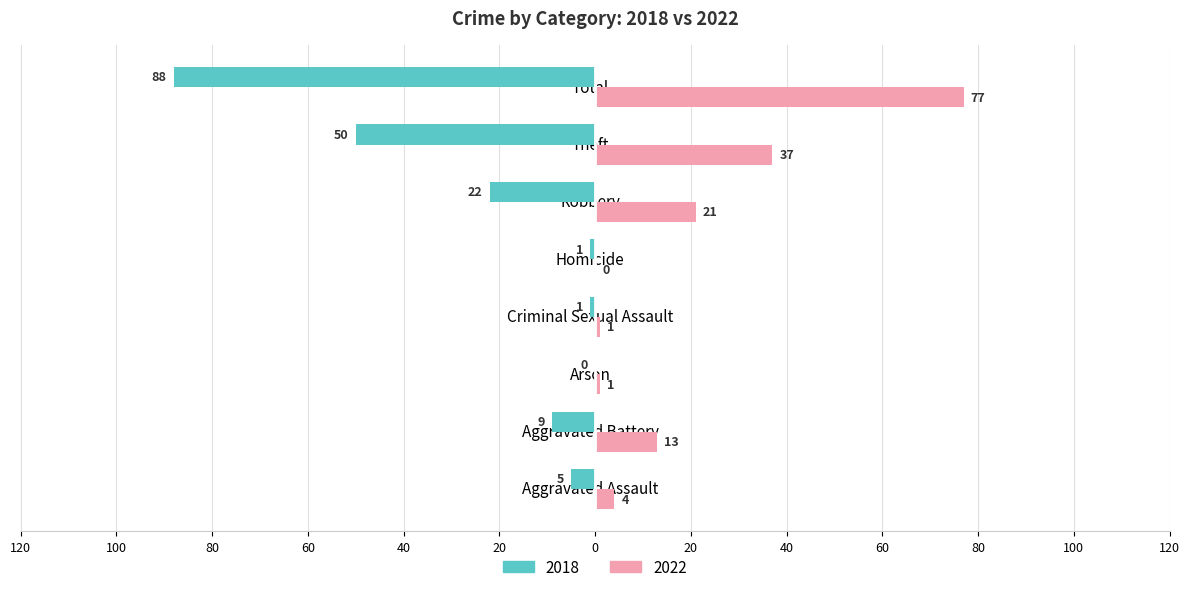

The 2022 series shows 0 at Homicide. True or false?

True